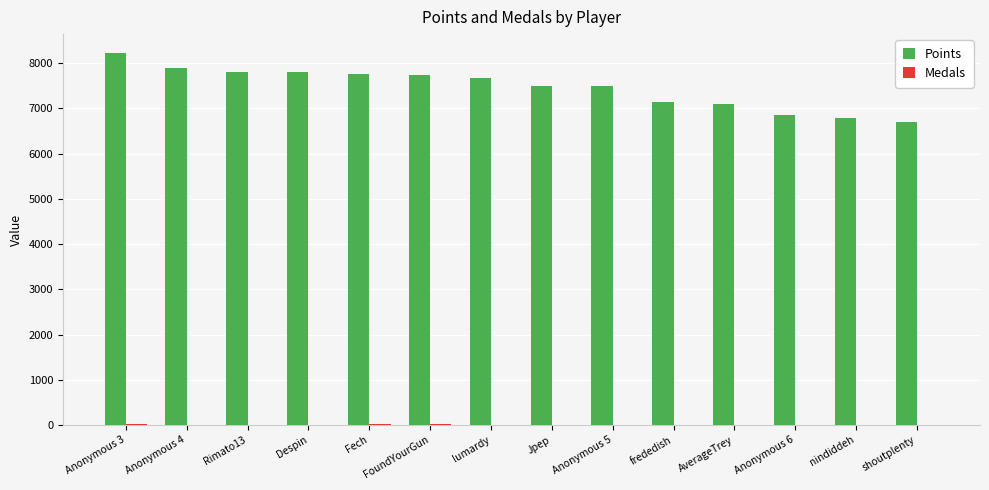

What is the sum of all Points values?

104455